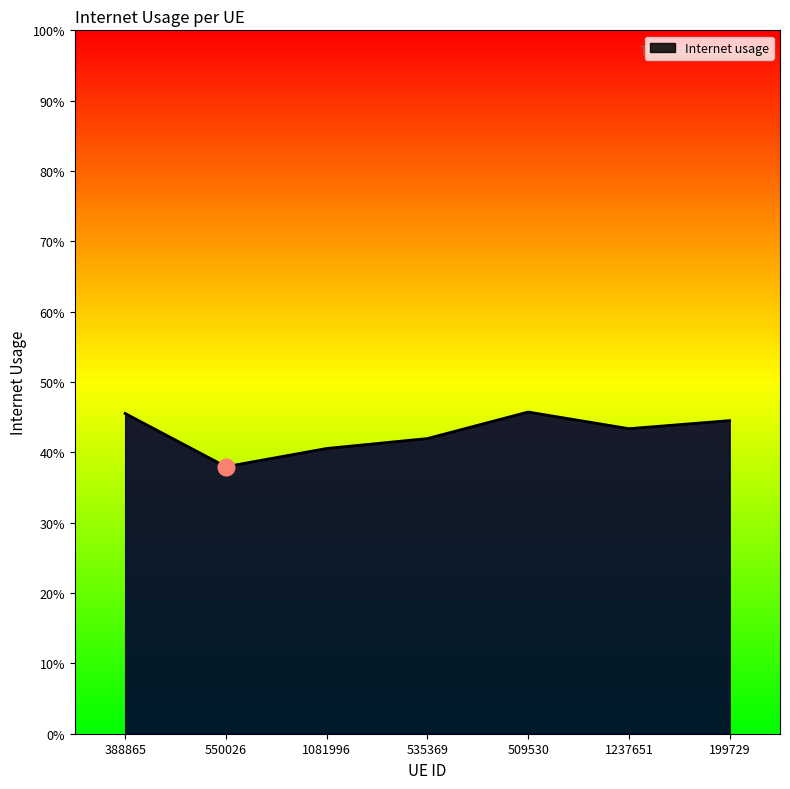

What is the smallest value displayed?

0.4